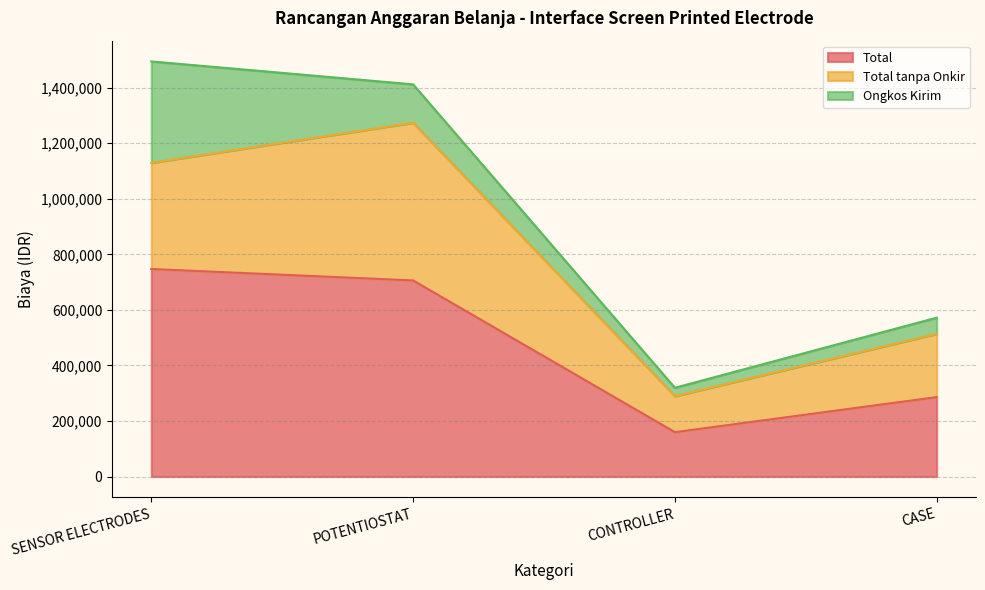

How many data points in Total tanpa Onkir are less than 382296?

2